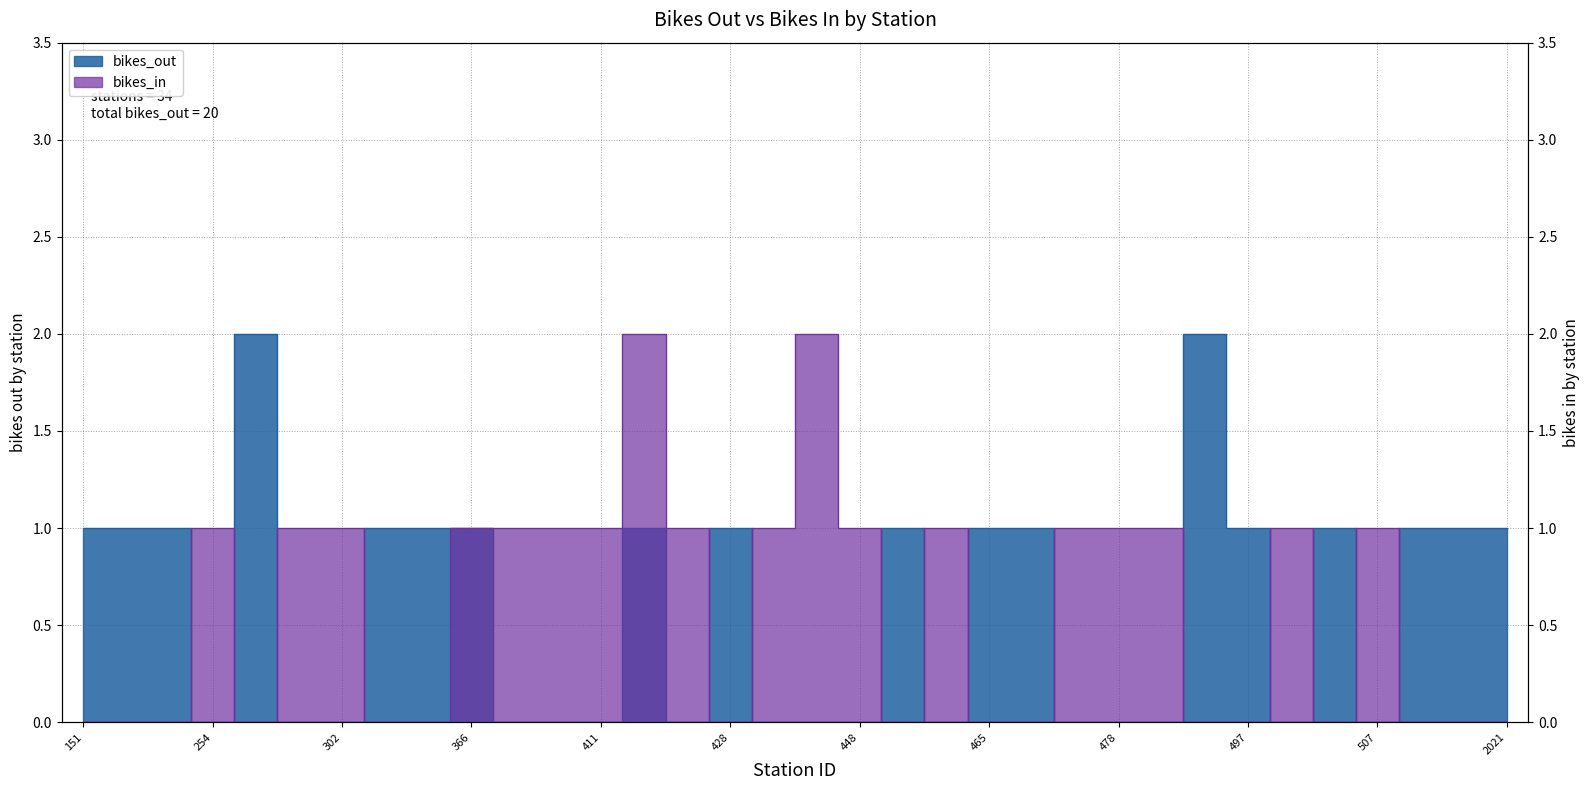

What is the value of the bikes_out point at the 27th from the left?

2